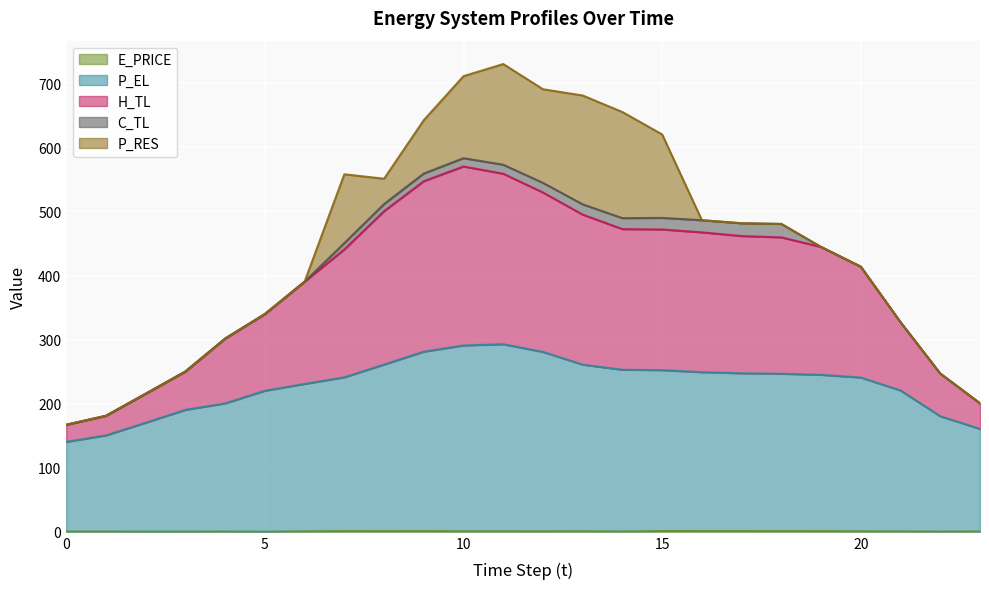

What is the difference between the maximum and minimum values in the P_EL series?

152.4